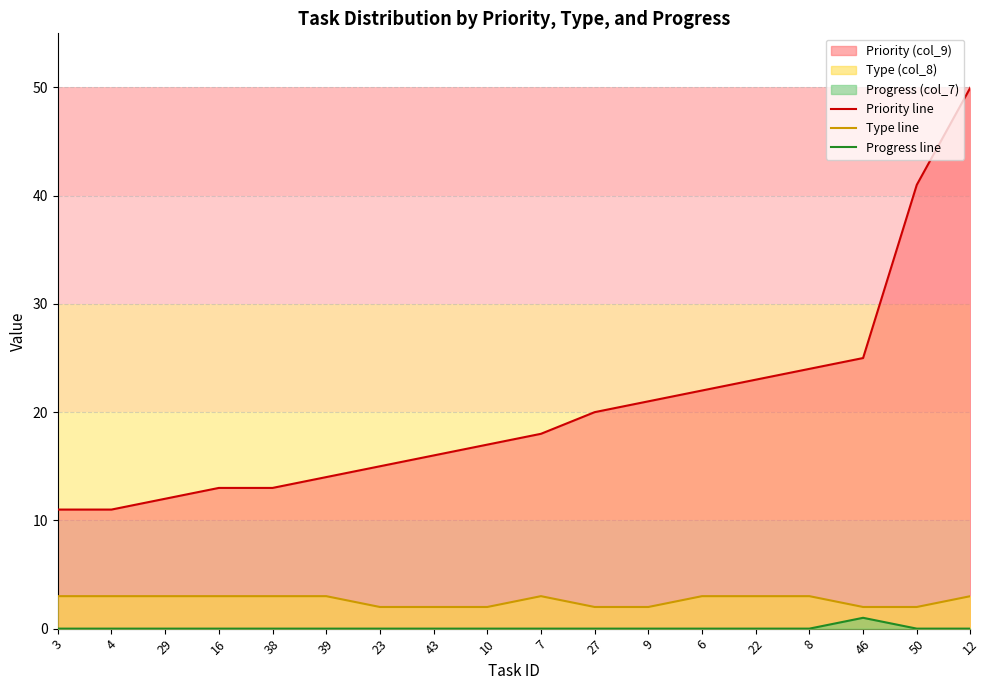

True or false: Priority line and Progress line cross at least once.

False